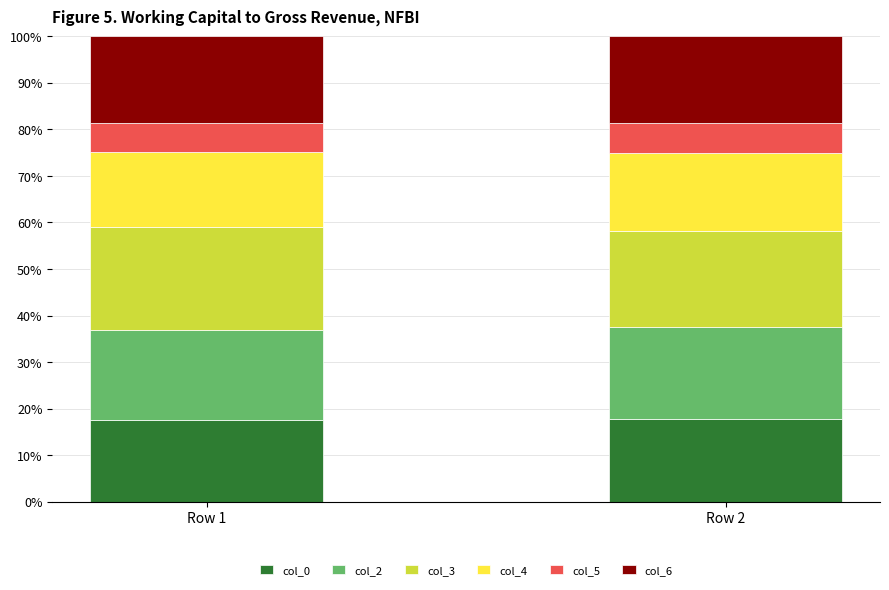

True or false: col_0 has a value of 26.1 at Row 2.

False